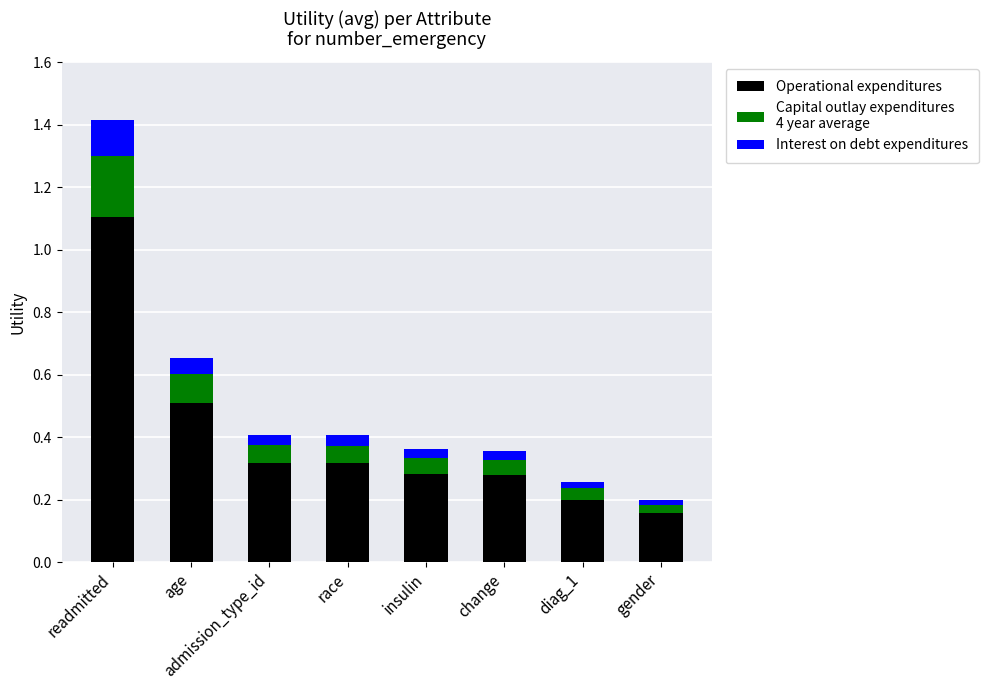

At which category is the sum across all series the highest?

readmitted